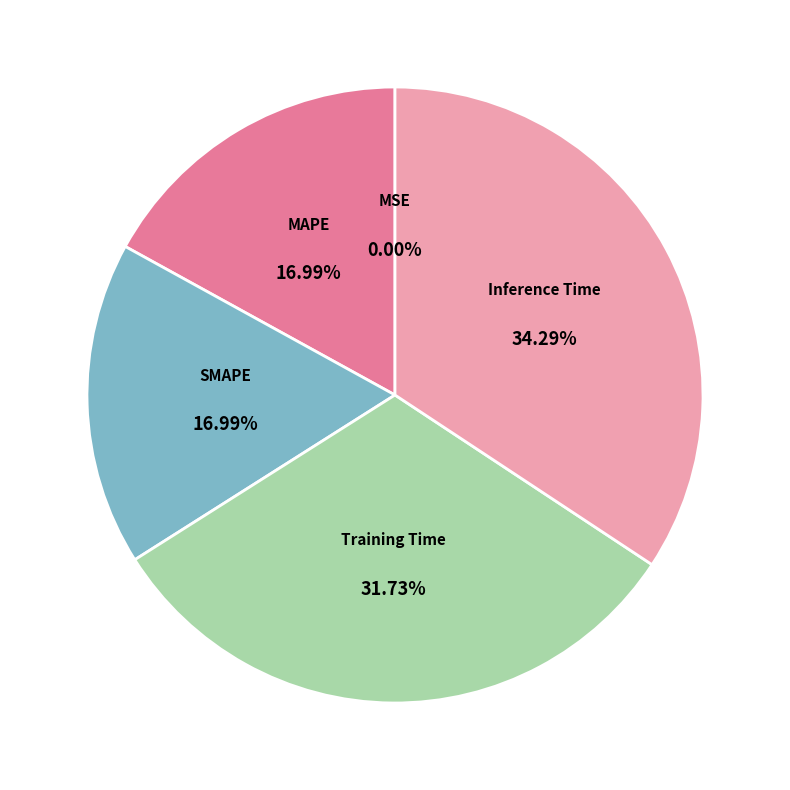

Is the sum of Inference Time and SMAPE greater than half?

Yes